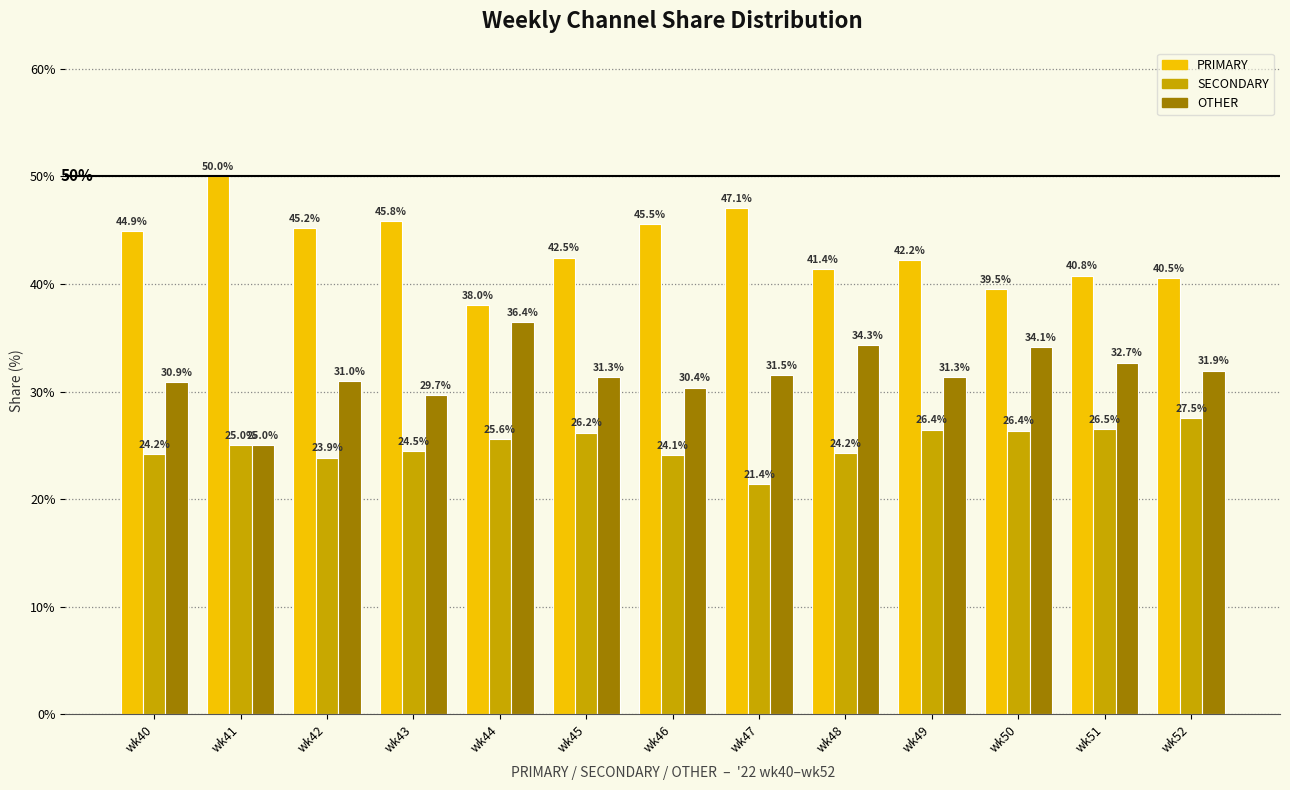

What is the difference between the OTHER values at wk43 and wk48?

4.7